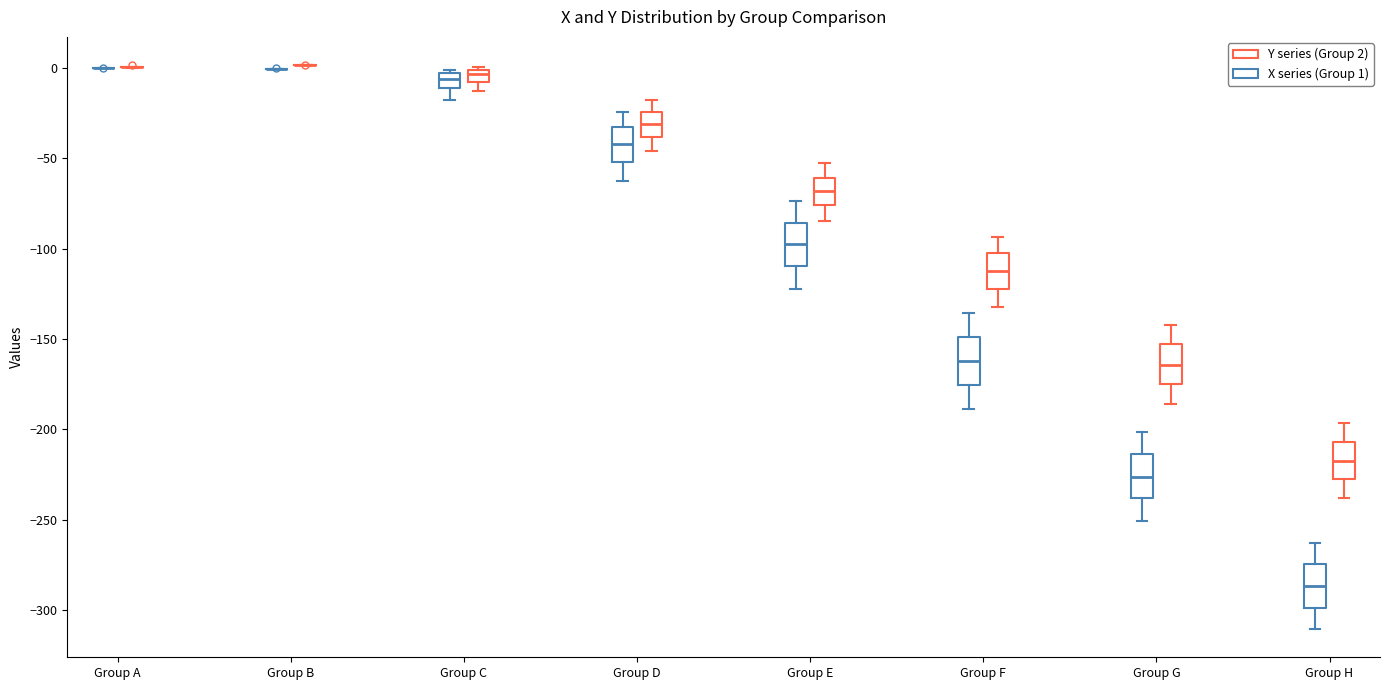

Where is the upper edge of the box for Group C (X series (Group 1)) on the y-axis? The values are not printed on the chart, so give them approximately, as read against the axis.

-5